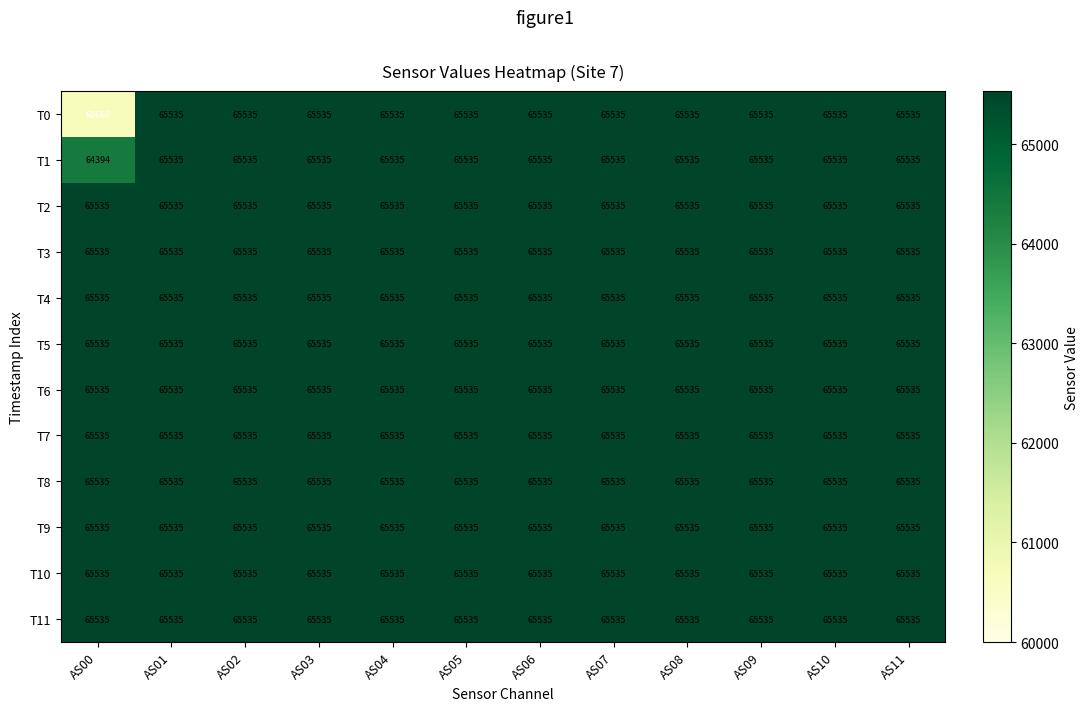

At how many categories does at least one series exceed 63656?

12